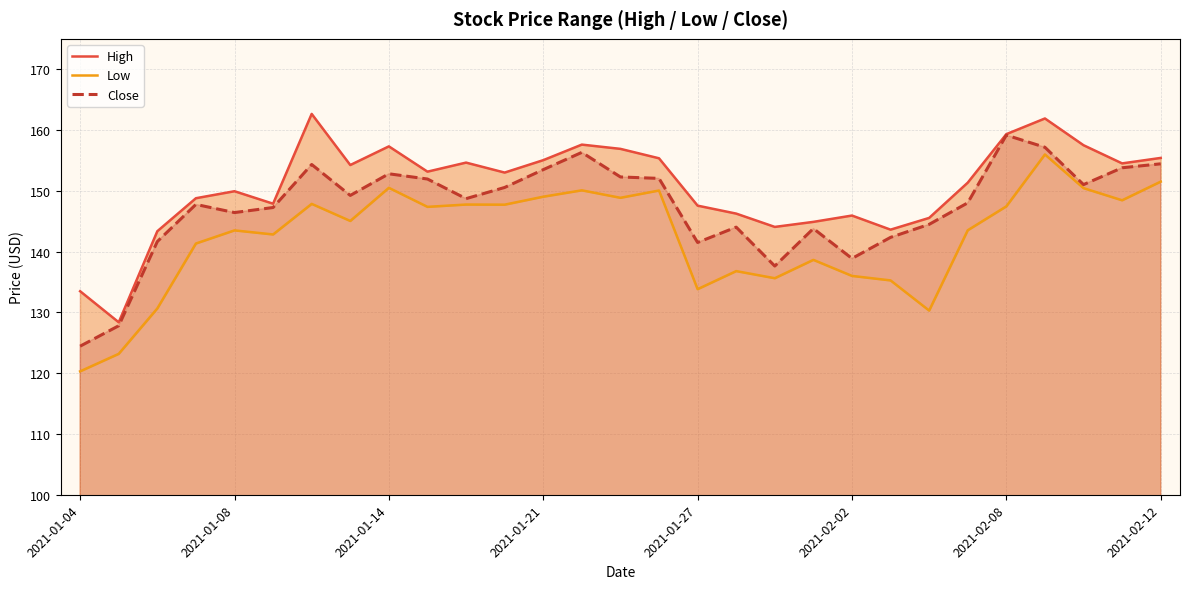

What is the highest value of the Close series?

159.2